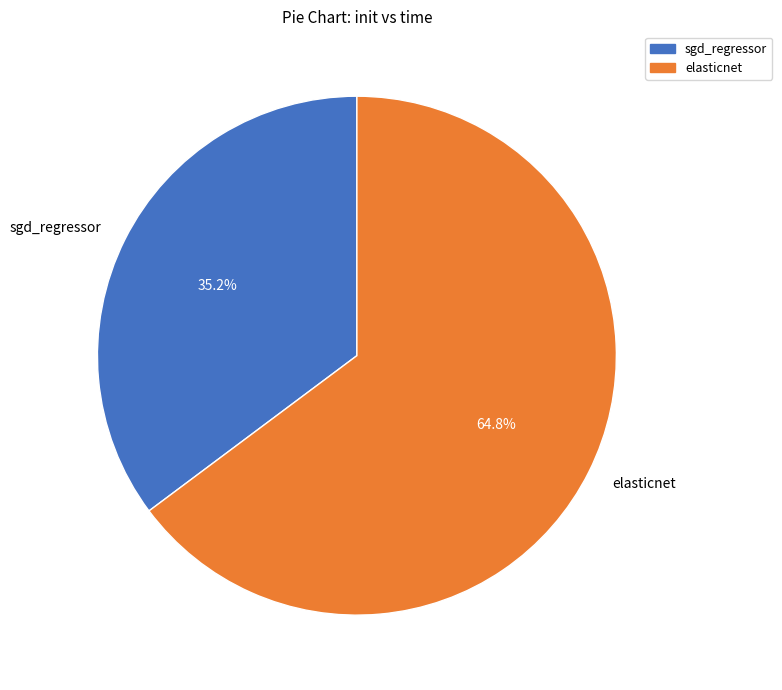

Is it true that elasticnet is 59% of the pie?

False